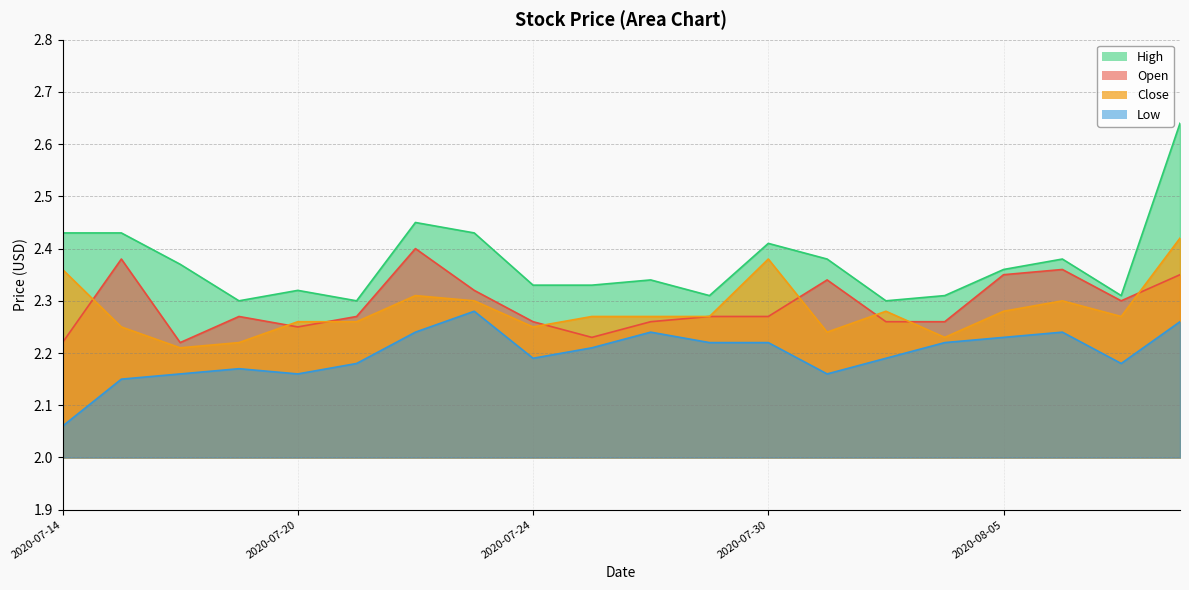

Reading right to left, transcribe all the data shown in this chart.

Open: 2020-08-10=2.3	2020-08-07=2.3	2020-08-06=2.4	2020-08-05=2.3	2020-08-04=2.3	2020-08-03=2.3	2020-07-31=2.3	2020-07-30=2.3	2020-07-29=2.3	2020-07-28=2.3	2020-07-27=2.2	2020-07-24=2.3	2020-07-23=2.3	2020-07-22=2.4	2020-07-21=2.3	2020-07-20=2.2	2020-07-17=2.3	2020-07-16=2.2	2020-07-15=2.4	2020-07-14=2.2
High: 2020-08-10=2.6	2020-08-07=2.3	2020-08-06=2.4	2020-08-05=2.4	2020-08-04=2.3	2020-08-03=2.3	2020-07-31=2.4	2020-07-30=2.4	2020-07-29=2.3	2020-07-28=2.3	2020-07-27=2.3	2020-07-24=2.3	2020-07-23=2.4	2020-07-22=2.5	2020-07-21=2.3	2020-07-20=2.3	2020-07-17=2.3	2020-07-16=2.4	2020-07-15=2.4	2020-07-14=2.4
Low: 2020-08-10=2.3	2020-08-07=2.2	2020-08-06=2.2	2020-08-05=2.2	2020-08-04=2.2	2020-08-03=2.2	2020-07-31=2.2	2020-07-30=2.2	2020-07-29=2.2	2020-07-28=2.2	2020-07-27=2.2	2020-07-24=2.2	2020-07-23=2.3	2020-07-22=2.2	2020-07-21=2.2	2020-07-20=2.2	2020-07-17=2.2	2020-07-16=2.2	2020-07-15=2.2	2020-07-14=2.1
Close: 2020-08-10=2.4	2020-08-07=2.3	2020-08-06=2.3	2020-08-05=2.3	2020-08-04=2.2	2020-08-03=2.3	2020-07-31=2.2	2020-07-30=2.4	2020-07-29=2.3	2020-07-28=2.3	2020-07-27=2.3	2020-07-24=2.2	2020-07-23=2.3	2020-07-22=2.3	2020-07-21=2.3	2020-07-20=2.3	2020-07-17=2.2	2020-07-16=2.2	2020-07-15=2.2	2020-07-14=2.4